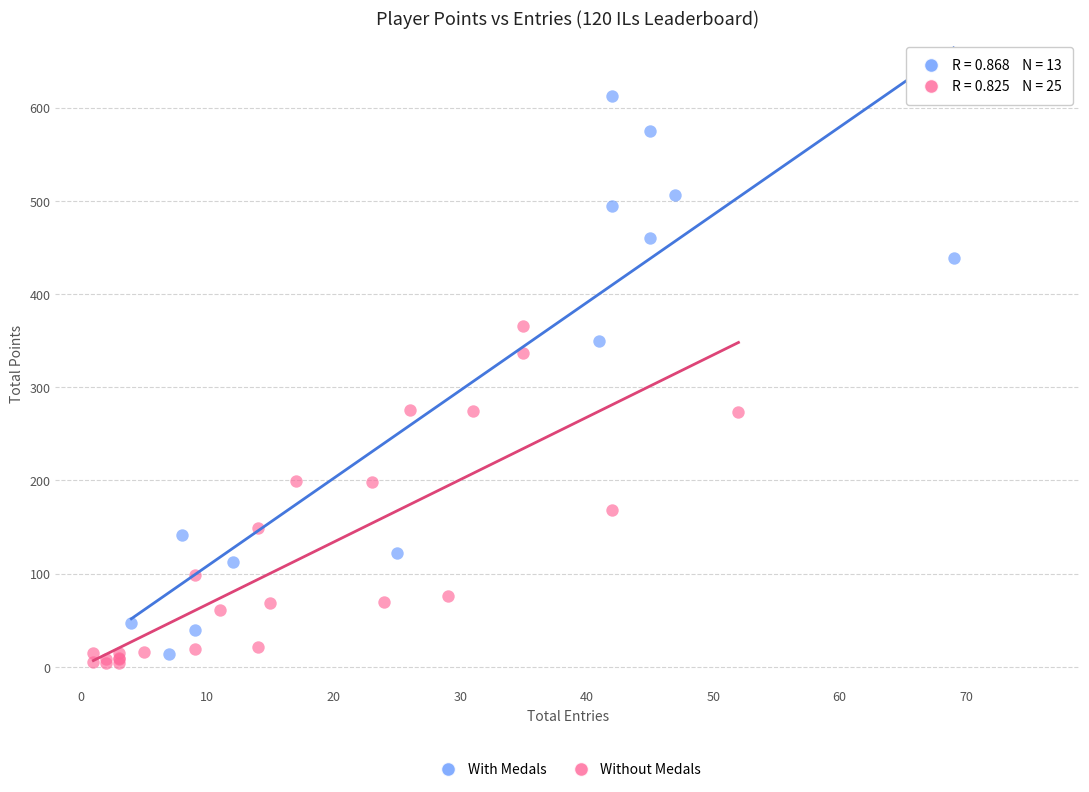

Which series reaches the maximum Y coordinate?

With Medals